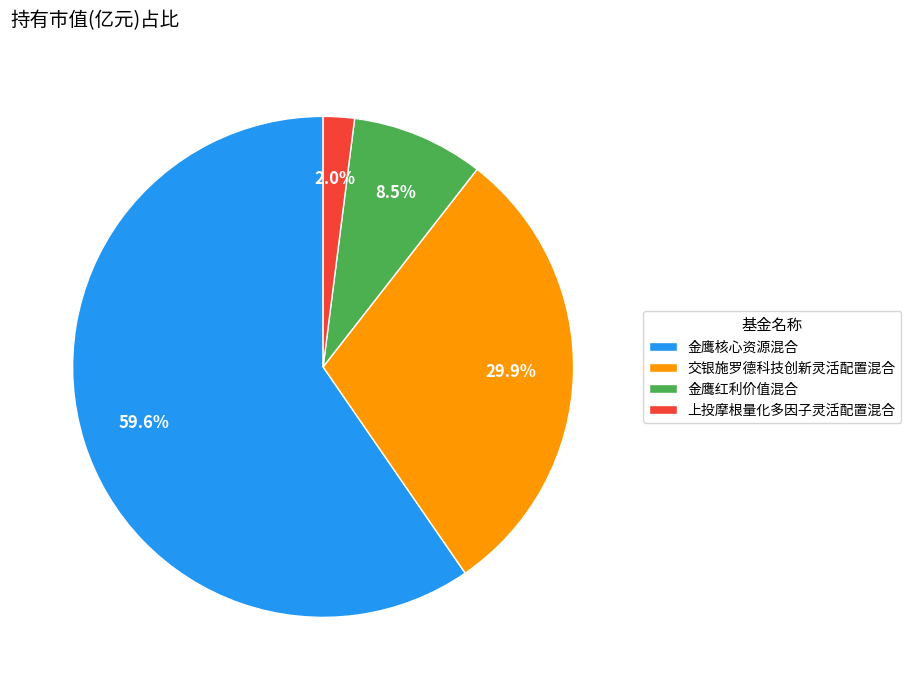

Is it true that 金鹰核心资源混合 is 60% of the pie?

True